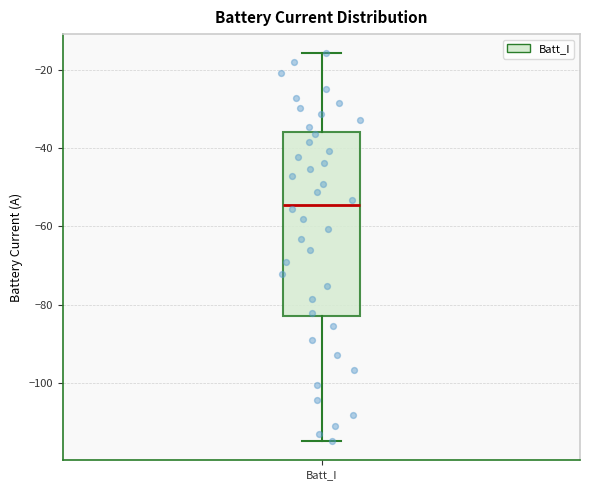

Where does the upper whisker of the box for Batt_I end on the y-axis? The values are not printed on the chart, so give them approximately, as read against the axis.

-16